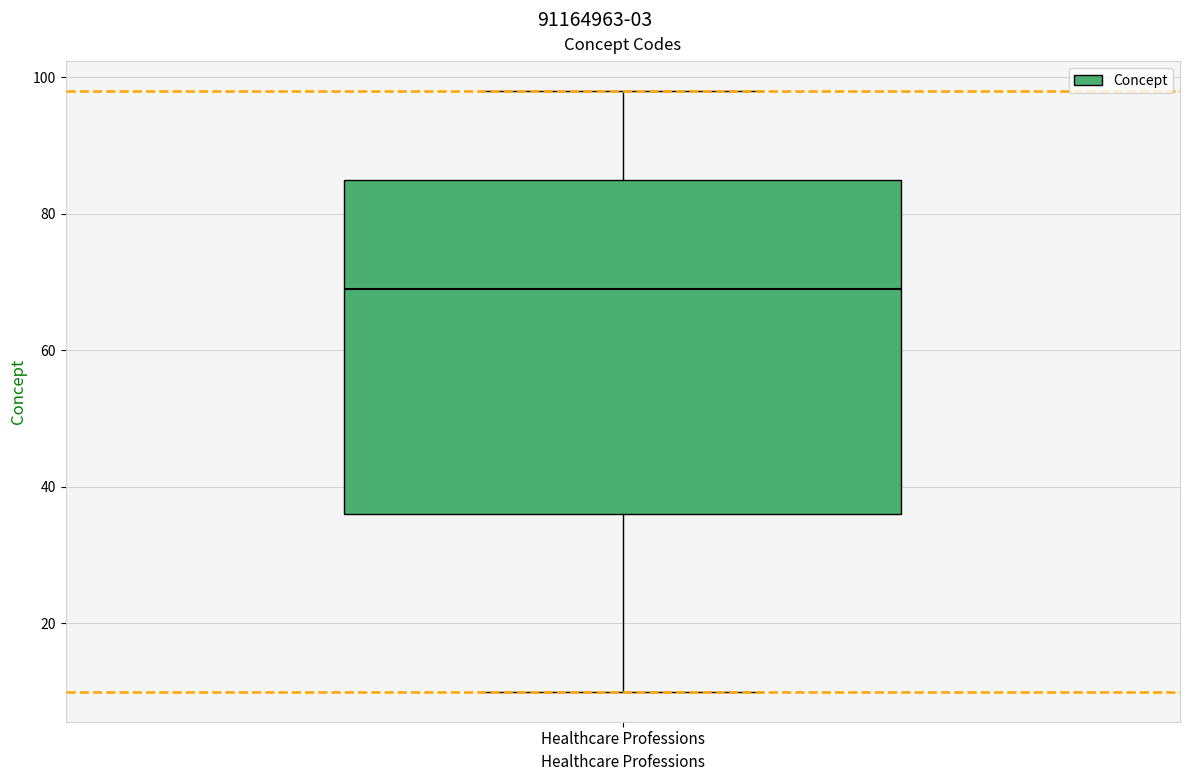

Transcribe this box plot: give where the median line is, the range the box spans, and where the two whiskers end, as read against the y-axis. The values are not printed on the chart, so give them approximately, as read against the axis.

median 70, box 36 to 86, whiskers 10 to 98